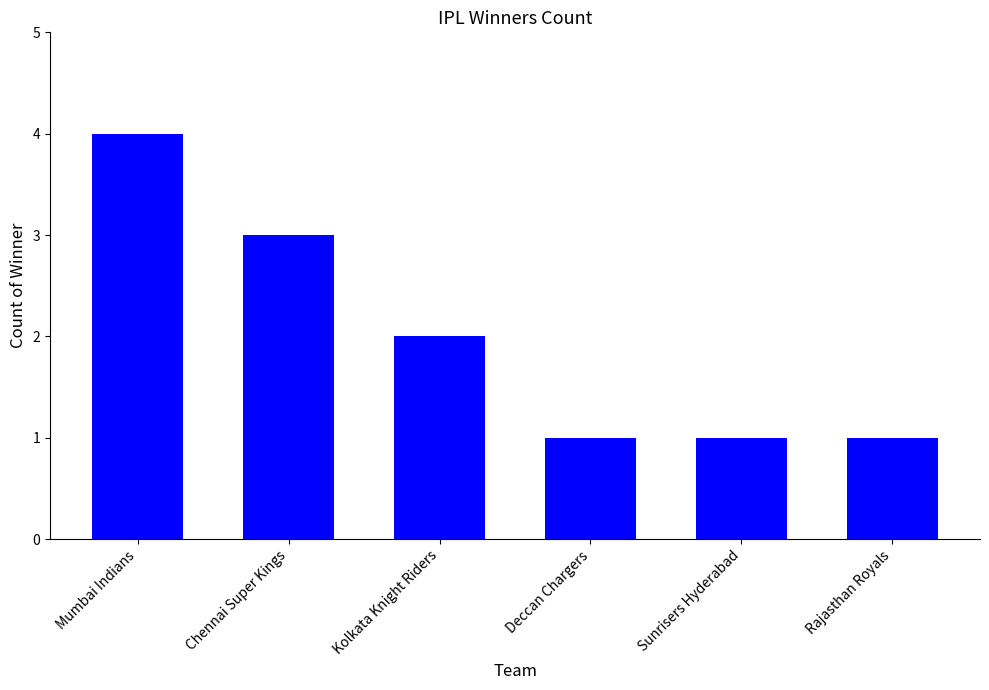

What is the maximum value shown in the chart?

4